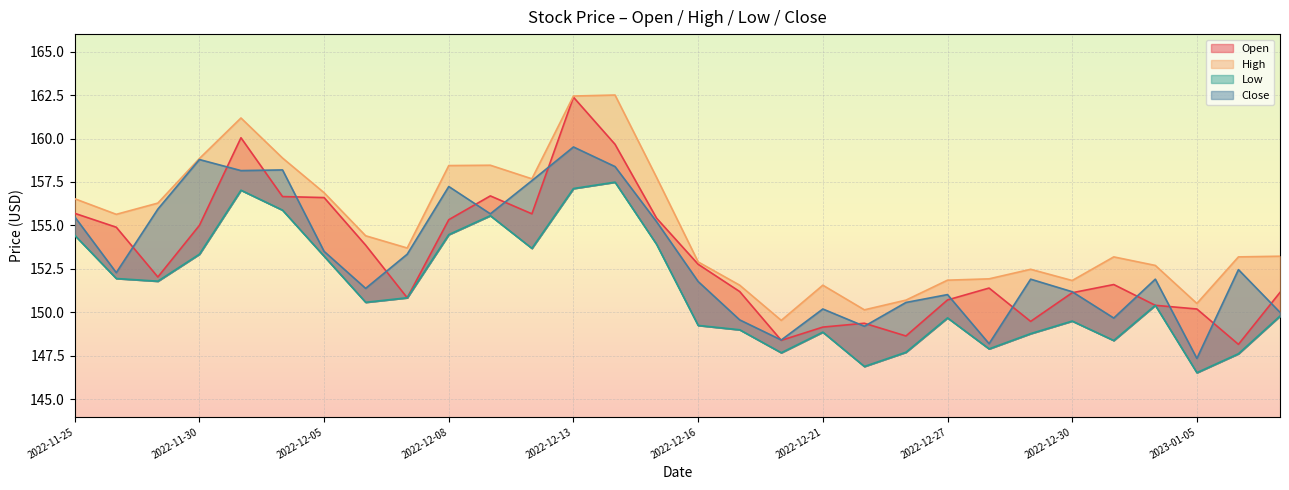

True or false: Open and Low cross at least once.

False